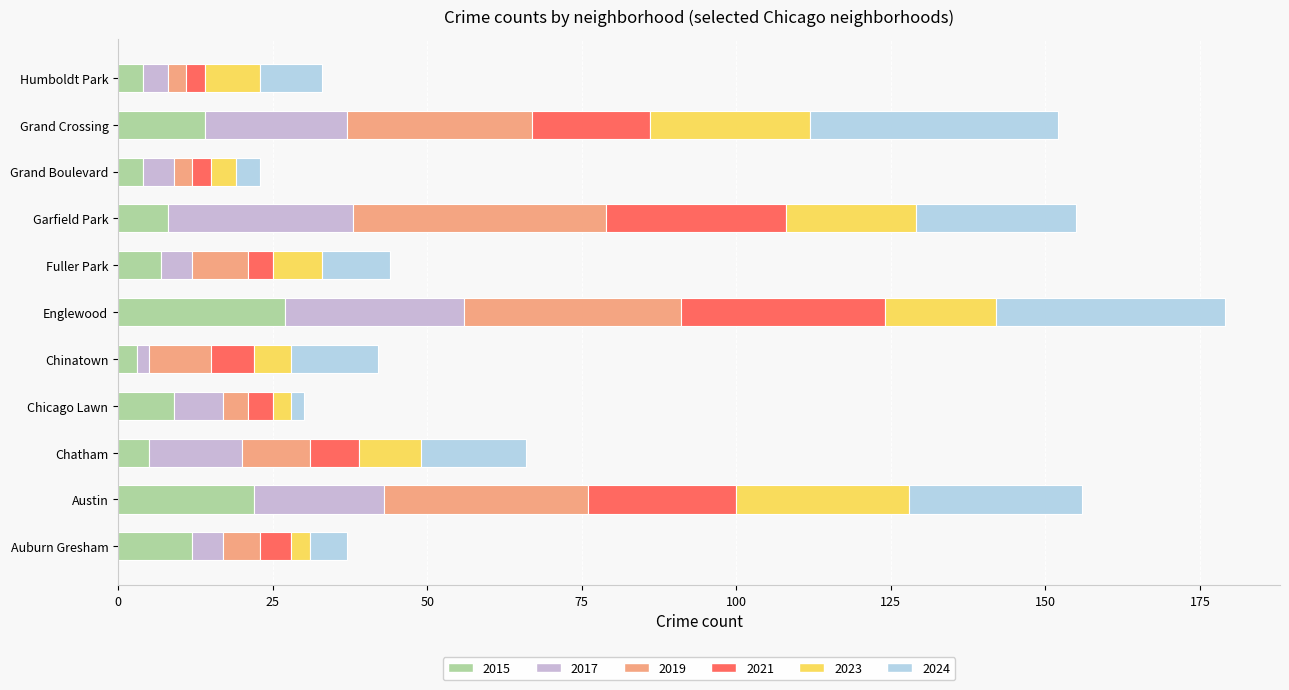

How many distinct data groups are displayed?

6